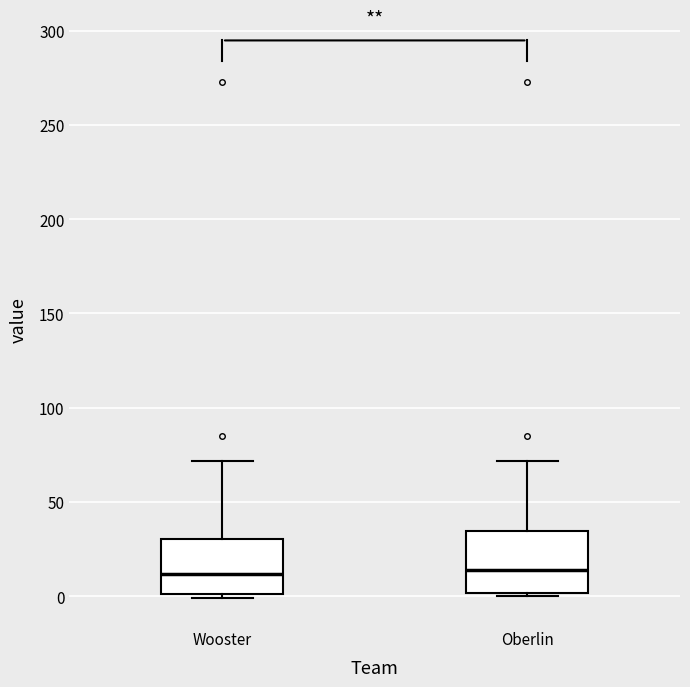

Reading left to right, transcribe this box plot: for each box, give where its median line is, the range the box spans, and where its two whiskers end, as read against the y-axis. The values are not printed on the chart, so give them approximately, as read against the axis.

Wooster: median 10, box 0 to 30, whiskers 0 (just below the box's lower edge) to 70
Oberlin: median 15, box 0 to 35, whiskers 0 to 70